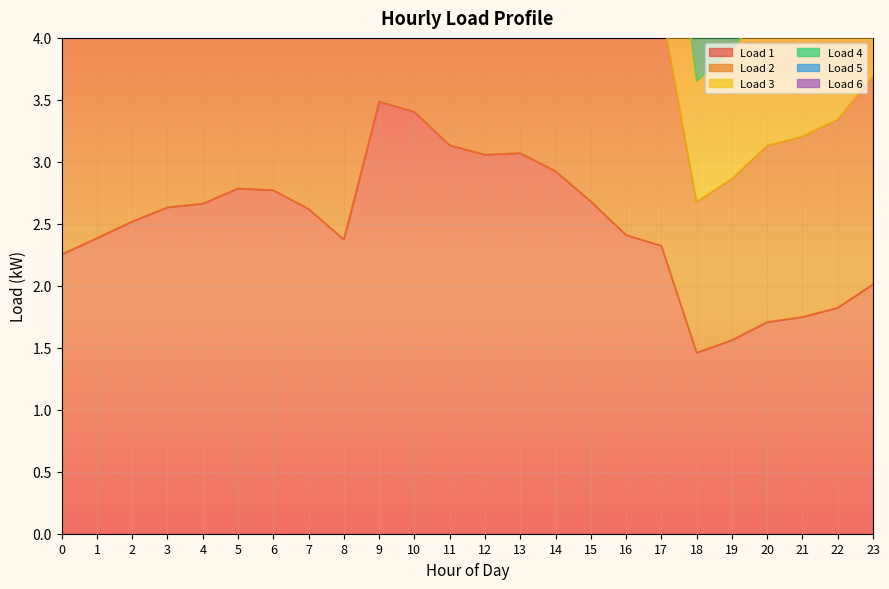

Which series changed the most between 7 and 17?

Load 5